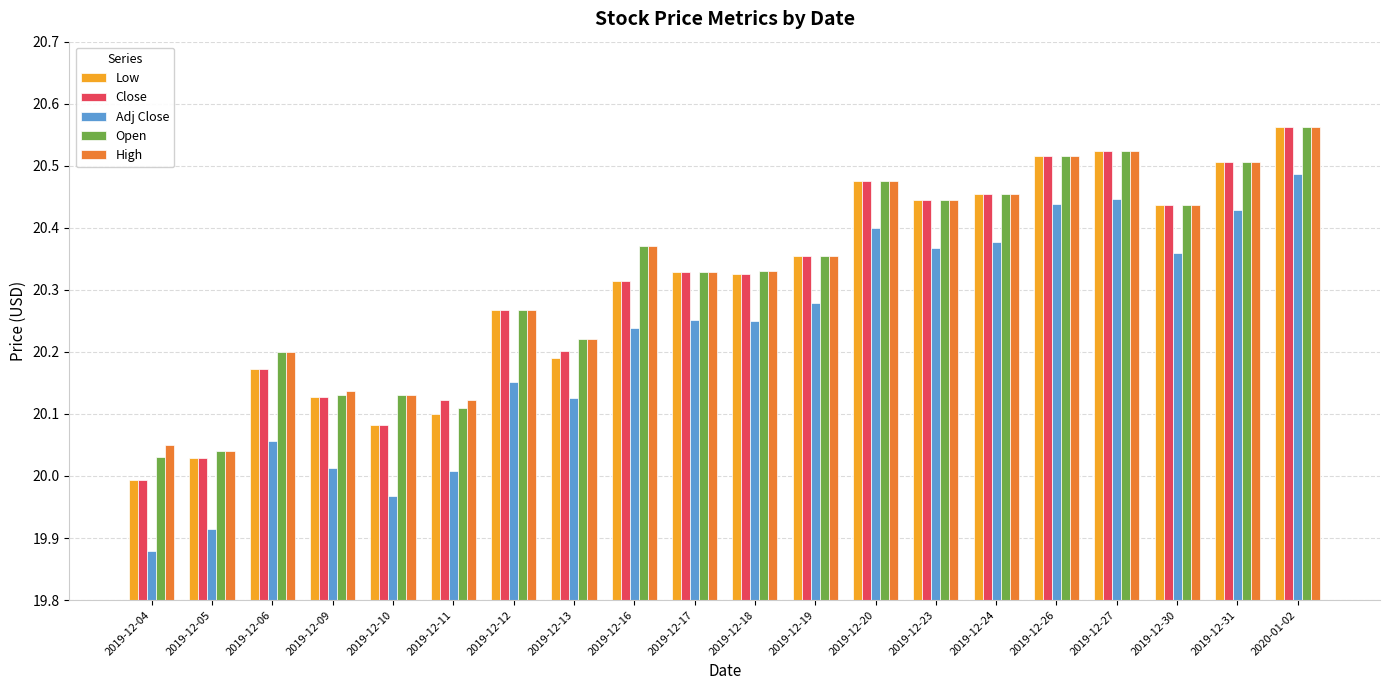

How many data points in Adj Close are above 20?

17